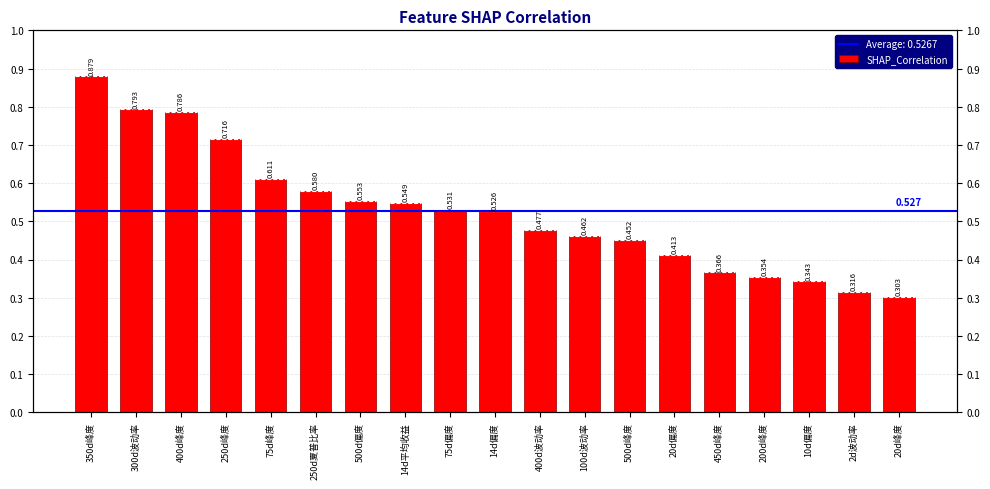

Is it true that the value at 300d波动率 is 0.8?

True